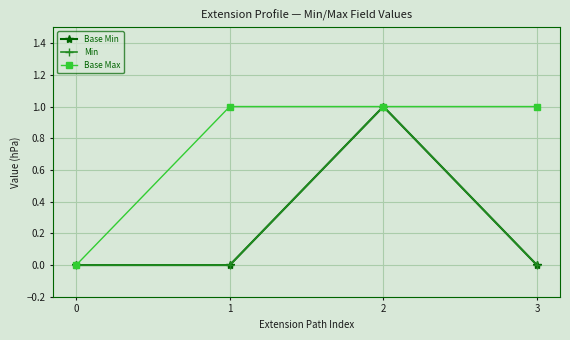

Is this an area chart (filled region under the line)?

No